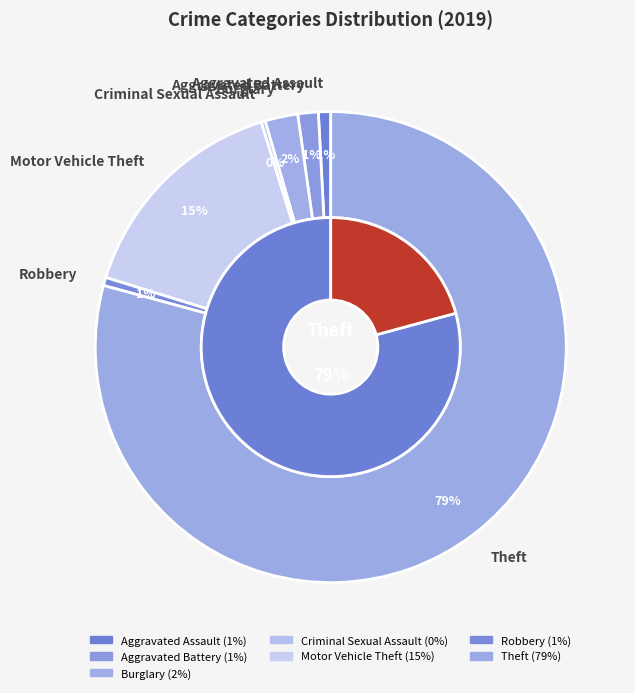

Which category has the smallest portion of the pie?

Criminal Sexual Assault